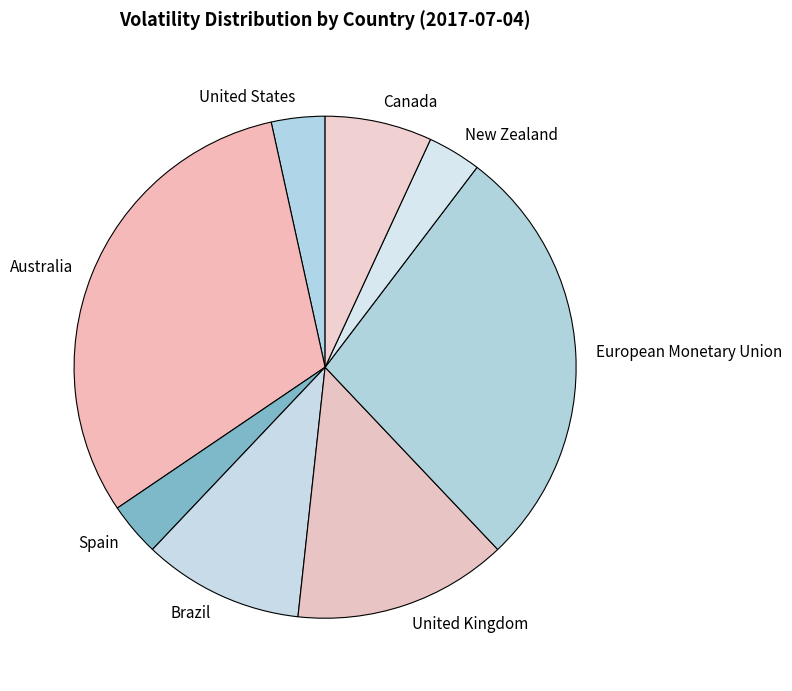

What is the largest slice in the pie chart?

Australia